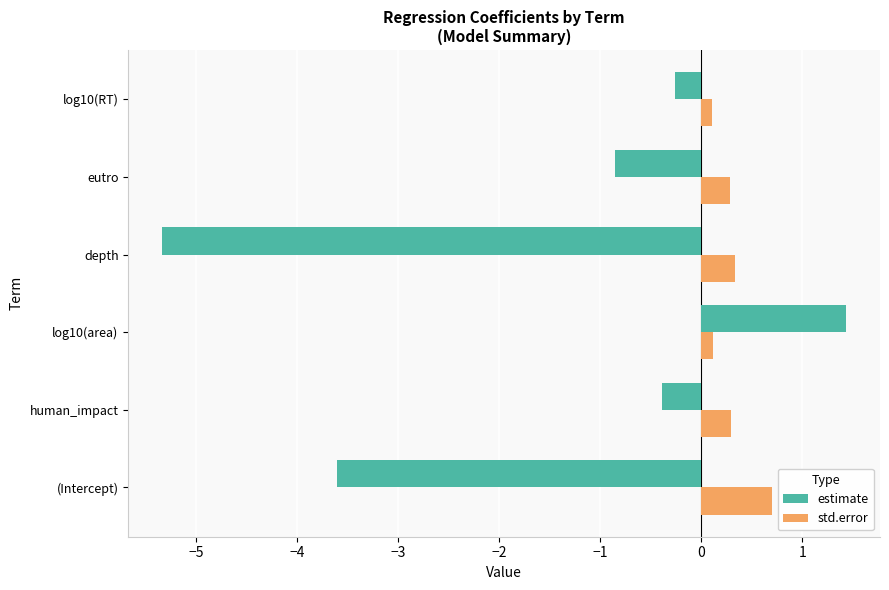

What is the highest value of the estimate series?

1.4